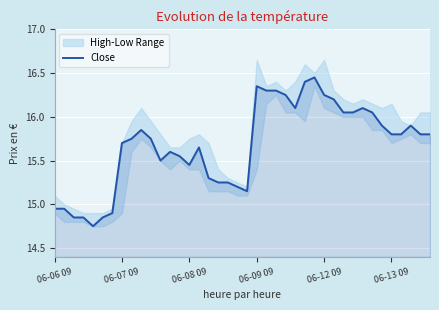

At which label does Close first exceed 15?

06-07 09